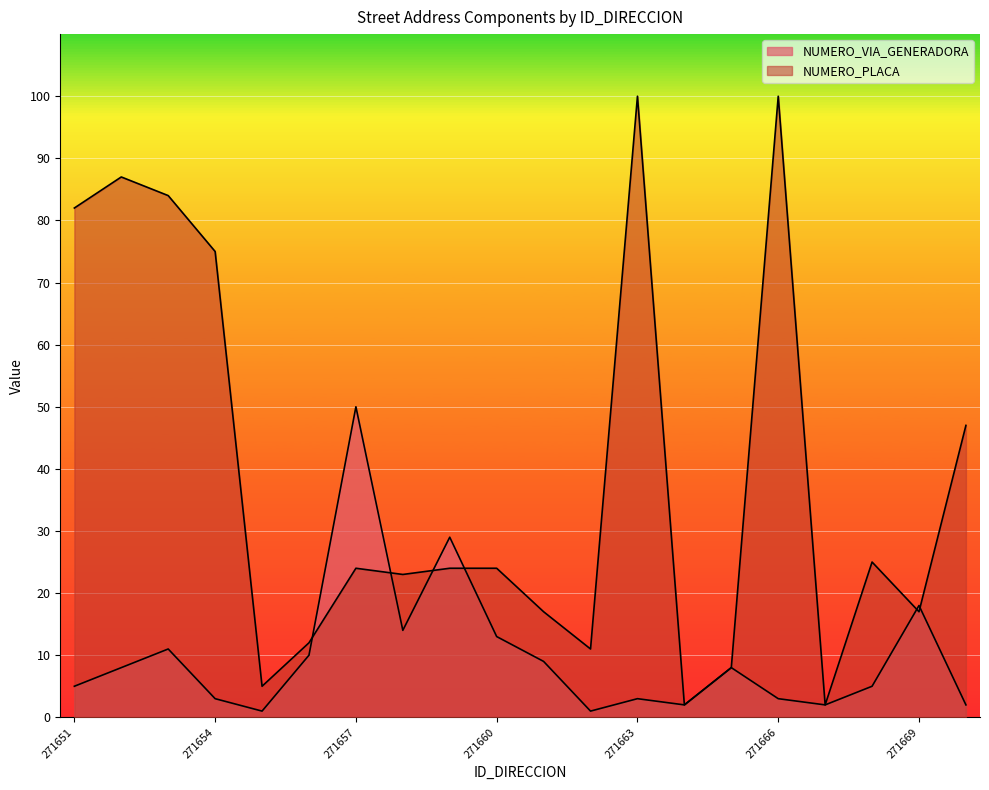

Rank the categories by NUMERO_PLACA value from lowest to highest.

271664, 271667, 271655, 271665, 271662, 271656, 271661, 271669, 271658, 271657, 271659, 271660, 271668, 271670, 271654, 271651, 271653, 271652, 271663, 271666